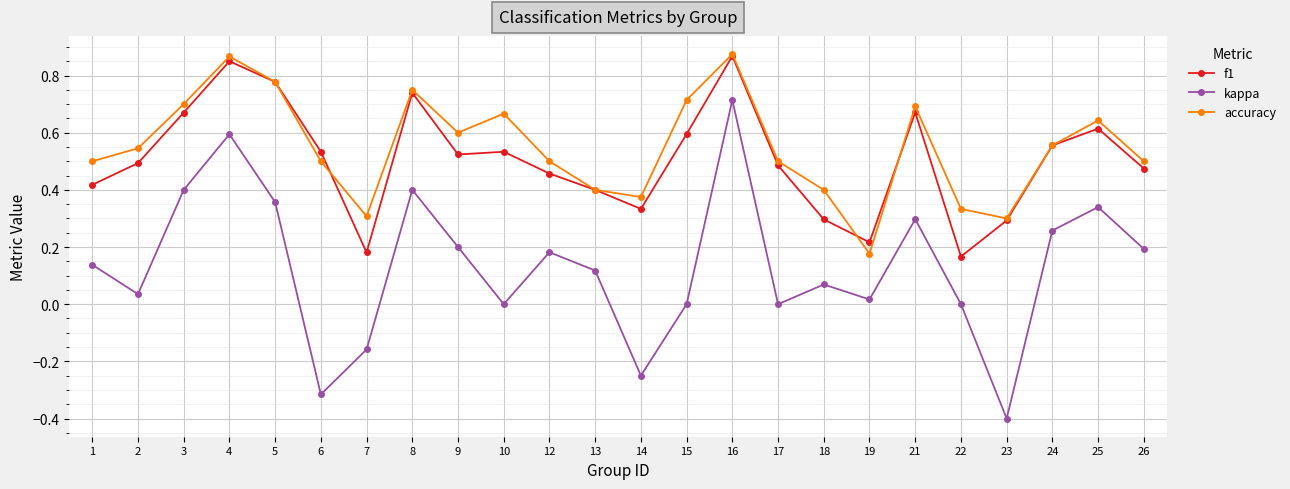

How many distinct data groups are displayed?

3